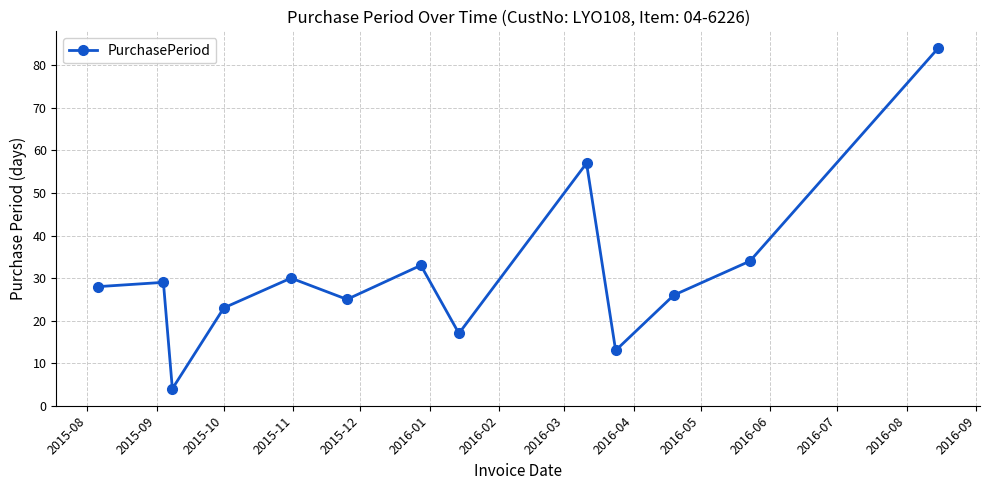

What is the sum of all values?

403